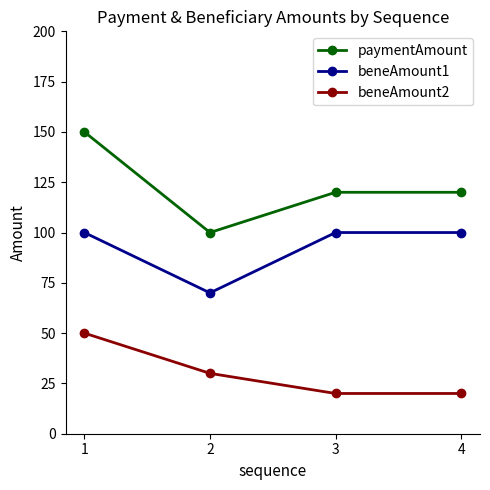

List the series in order of their overall mean, highest first.

paymentAmount, beneAmount1, beneAmount2